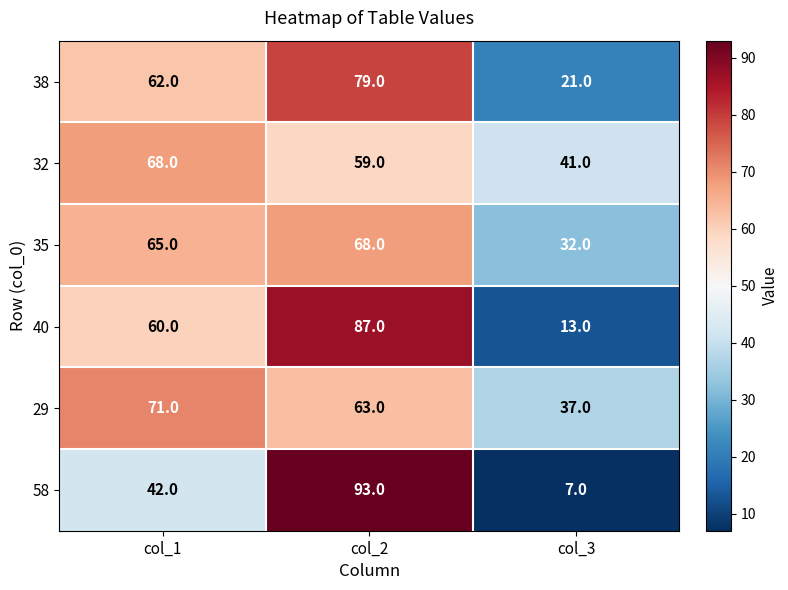

True or false: 40 has a value of 13 at col_3.

True